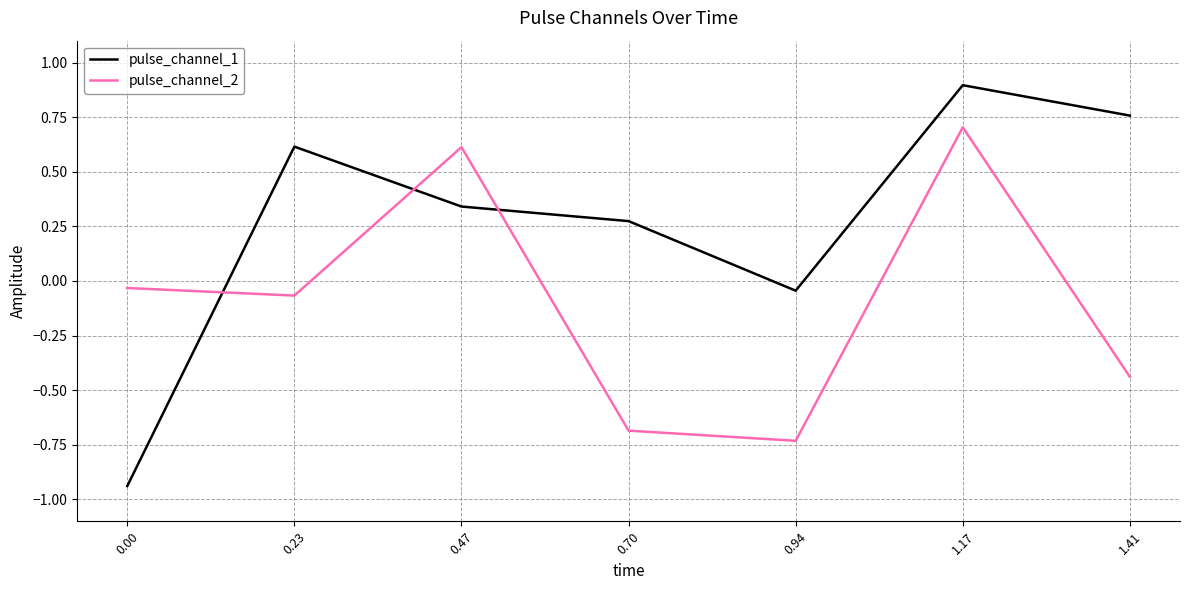

What position from the right is 1.41?

1